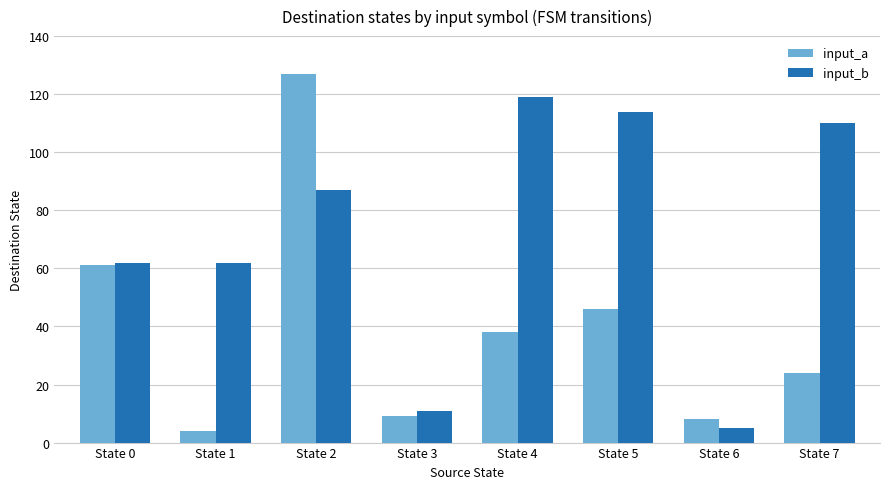

Reading left to right, transcribe all the data shown in this chart.

input_a: 61	4	127	9	38	46	8	24
input_b: 62	62	87	11	119	114	5	110